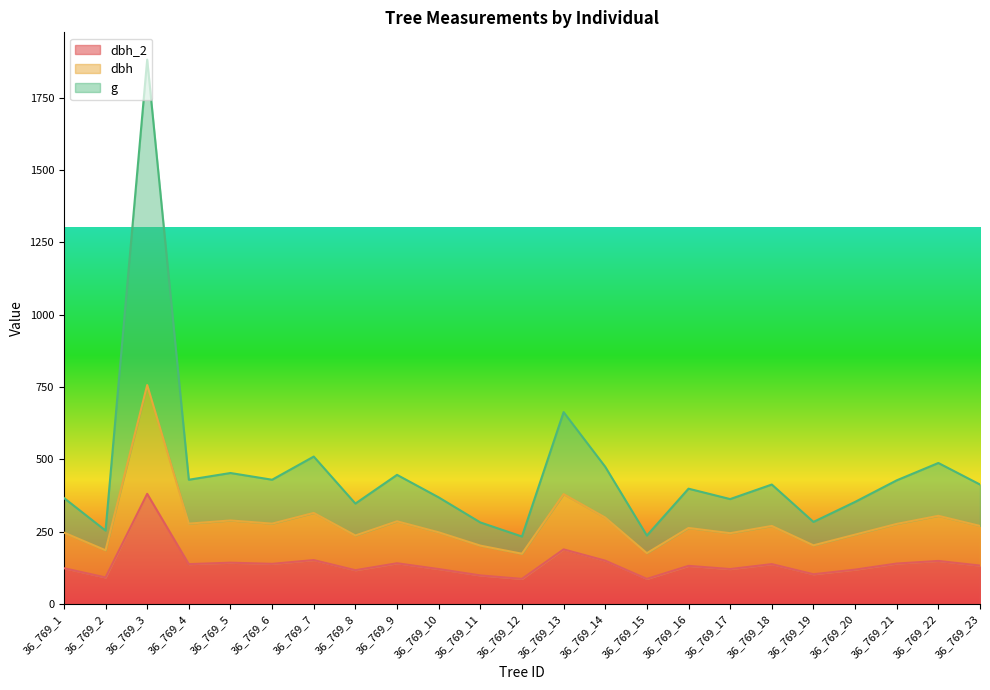

Where is the first local maximum for dbh?

36_769_3